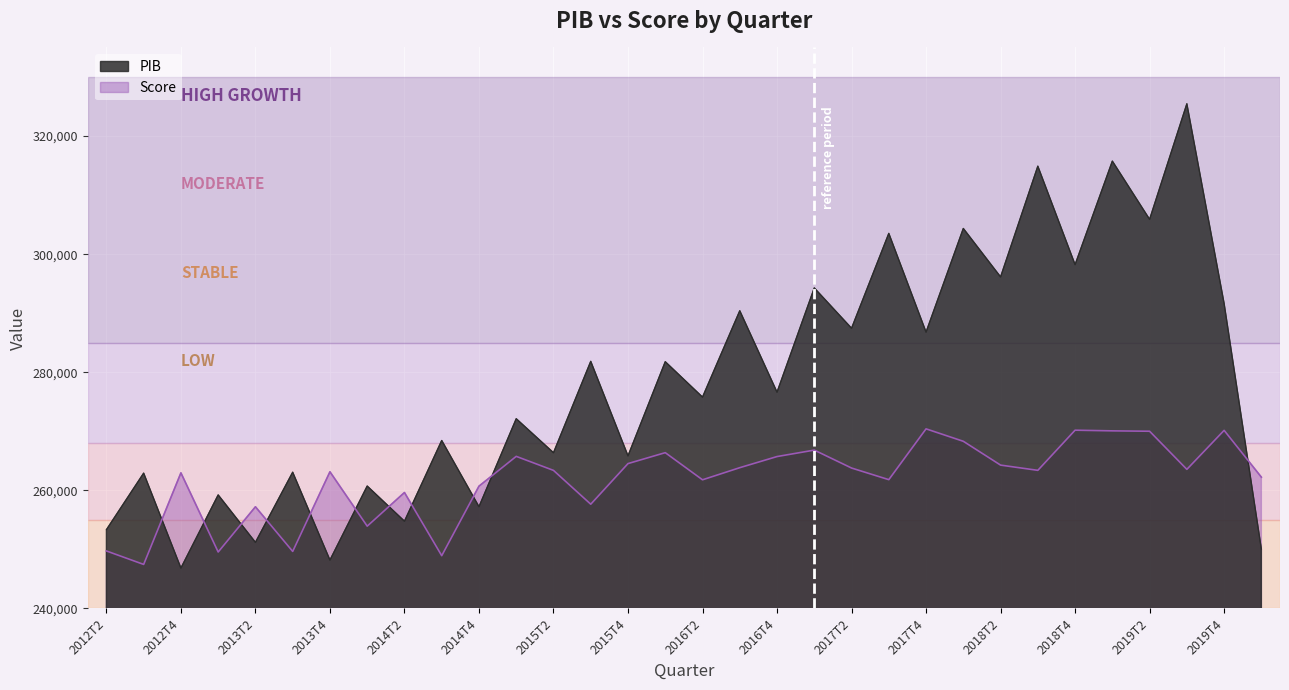

Reading right to left, extract all data points from this chart.

PIB: 2020T1=250051.0	2019T4=291647.0	2019T3=325461.0	2019T2=305893.0	2019T1=315755.0	2018T4=298222.0	2018T3=314899.0	2018T2=296143.0	2018T1=304350.0	2017T4=286801.0	2017T3=303517.0	2017T2=287451.0	2017T1=294280.0	2016T4=276630.0	2016T3=290415.0	2016T2=275793.0	2016T1=281788.0	2015T4=265844.0	2015T3=281850.0	2015T2=266375.0	2015T1=272132.0	2014T4=257233.0	2014T3=268448.0	2014T2=254780.0	2014T1=260733.0	2013T4=248197.0	2013T3=263075.0	2013T2=251199.0	2013T1=259228.0	2012T4=246846.0	2012T3=262919.0	2012T2=253340.0
Score: 2020T1=262235.4	2019T4=270160.8	2019T3=263558.9	2019T2=270012.3	2019T1=270076.4	2018T4=270190.8	2018T3=263391.2	2018T2=264277.8	2018T1=268310.0	2017T4=270416.5	2017T3=261813.8	2017T2=263782.6	2017T1=266818.3	2016T4=265726.6	2016T3=263842.7	2016T2=261790.2	2016T1=266385.7	2015T4=264536.1	2015T3=257657.5	2015T2=263382.3	2015T1=265758.5	2014T4=260712.7	2014T3=248941.1	2014T2=259636.3	2014T1=253939.3	2013T4=263148.8	2013T3=249662.1	2013T2=257220.3	2013T1=249560.9	2012T4=262968.1	2012T3=247459.5	2012T2=249741.5